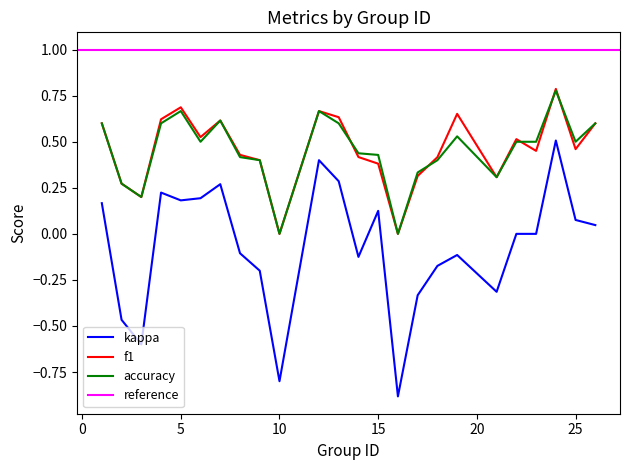

Where is the first local maximum for kappa?

4